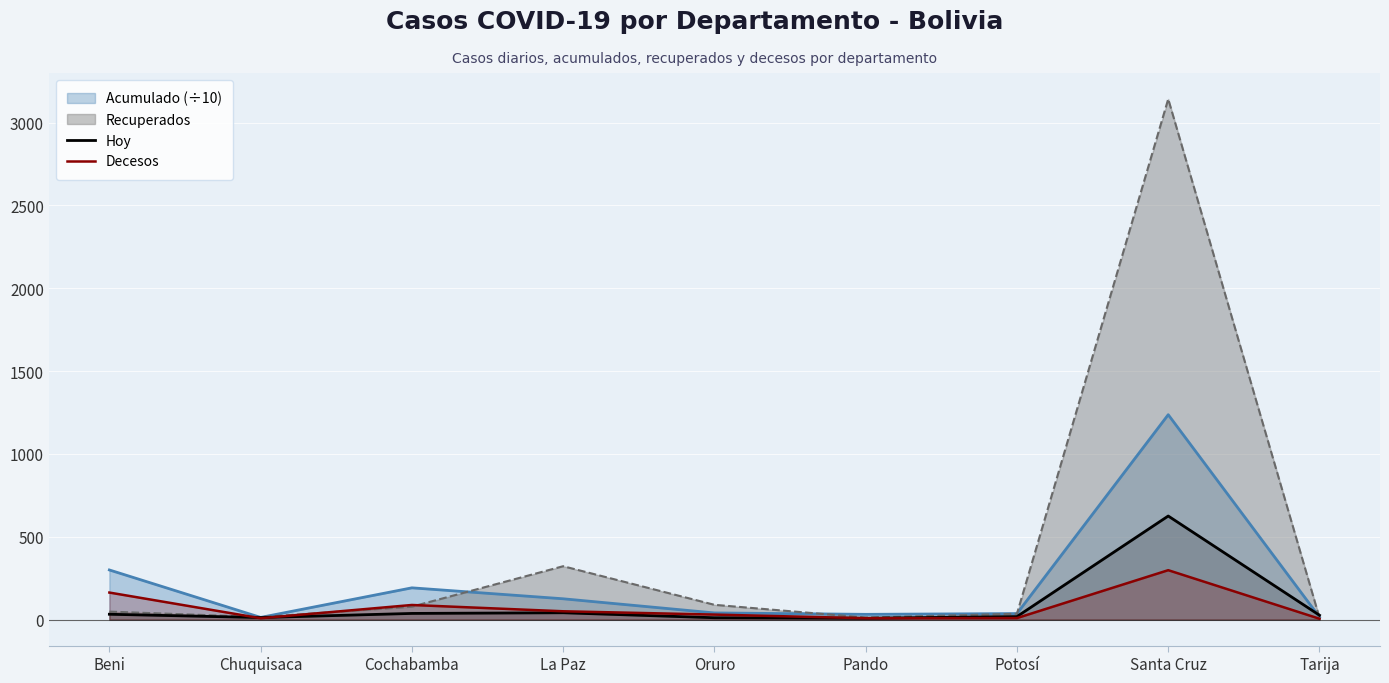

Rank the series by their maximum value, from lowest to highest.

Decesos, Hoy, Acumulado (÷10), Recuperados